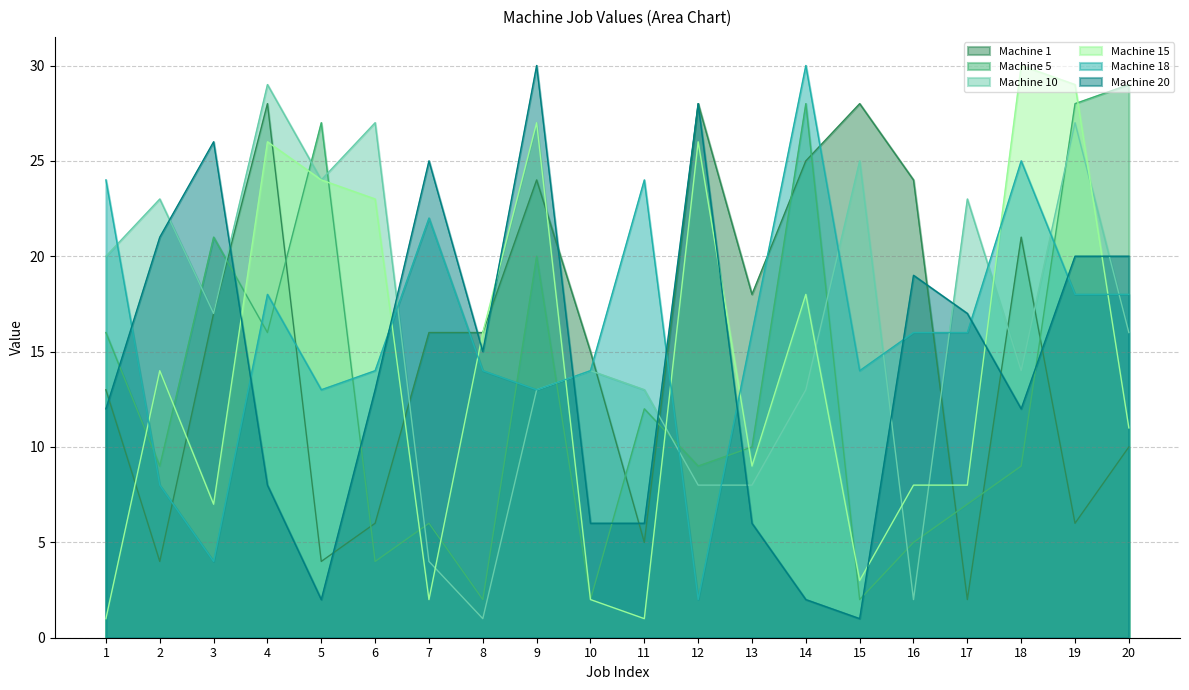

What is the value of the Machine 18 point at the 1st from the left?

24